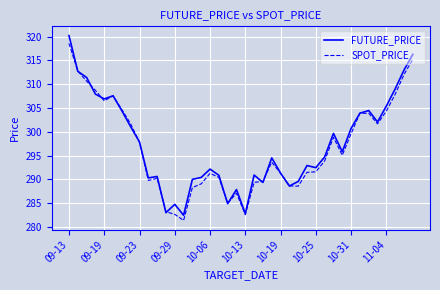

What is the lowest value of the SPOT_PRICE series?

281.4